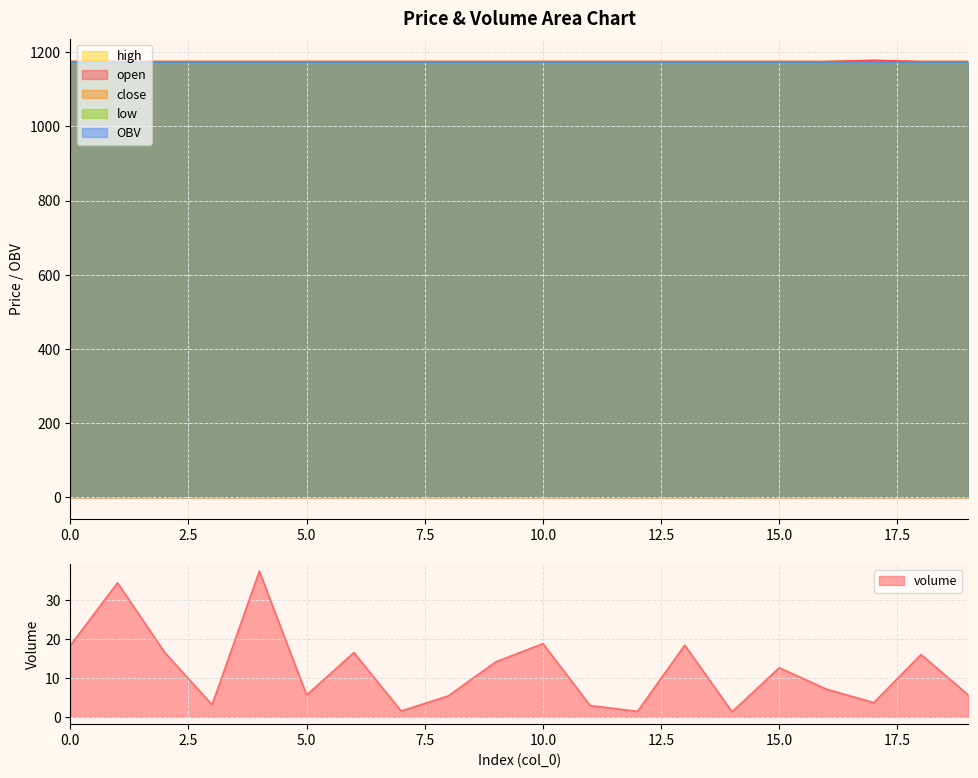

Reading left to right, what are all the values shown in this chart?

volume: 18.3	34.4	16.5	3.1	37.4	5.6	16.5	1.5	5.4	14.1	18.8	2.9	1.4	18.4	1.3	12.6	7.1	3.7	16.0	5.6
open: 1175.0	1175.0	1175.0	1175.0	1175.0	1175.0	1175.0	1175.0	1175.0	1175.0	1175.0	1175.0	1175.0	1175.0	1175.0	1175.0	1175.0	1178.0	1175.0	1175.0
high: 1175.0	1175.0	1175.0	1175.0	1175.0	1175.0	1175.0	1175.0	1175.0	1175.0	1175.0	1175.0	1175.0	1175.0	1175.0	1175.0	1175.0	1178.0	1175.0	1175.0